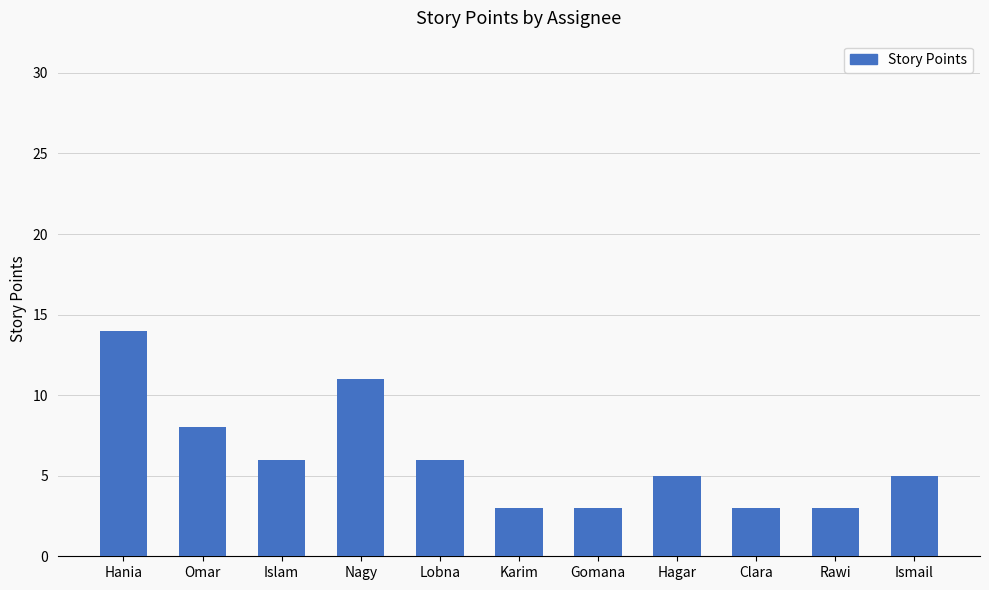

What is the change in value from Nagy to Ismail?

-6